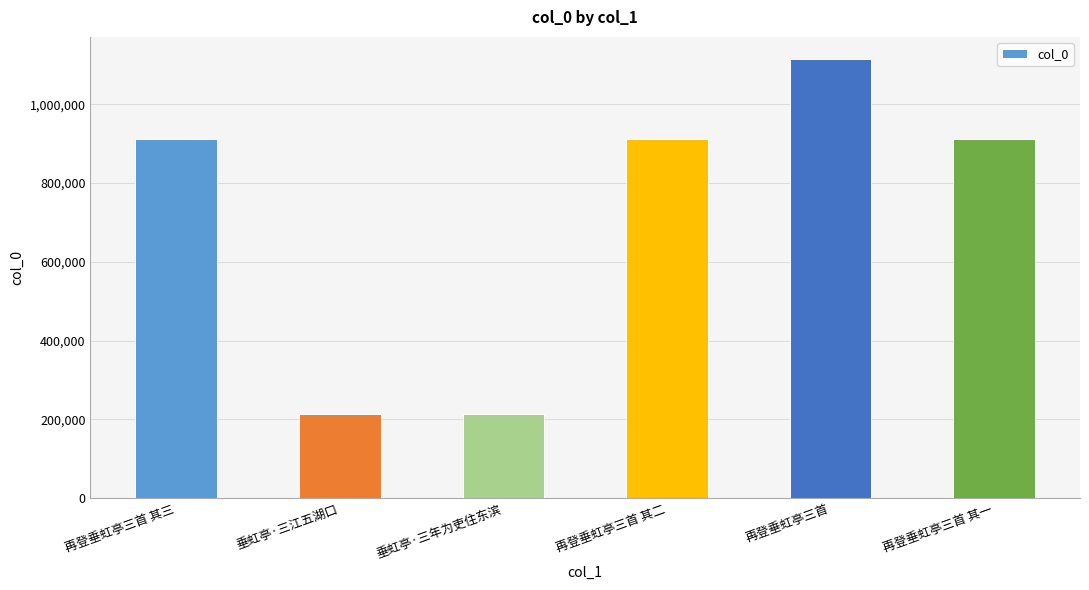

What is the difference between the second highest and minimum values?

698454